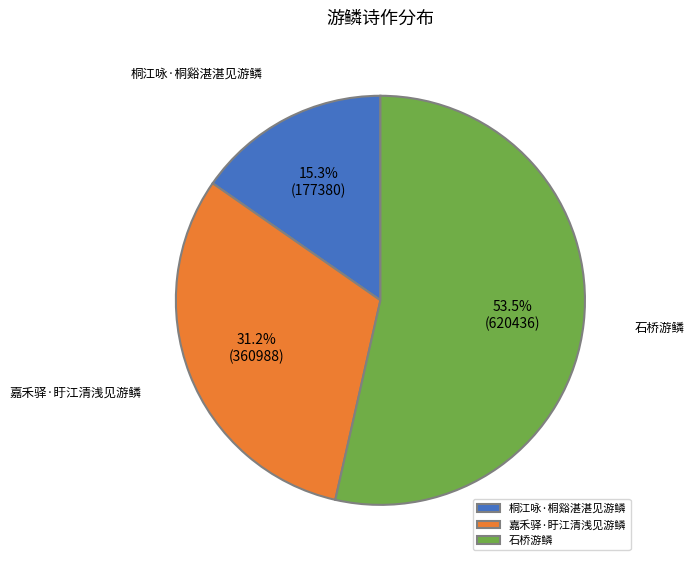

The 嘉禾驿·盱江清浅见游鳞 slice represents 37% of the pie. True or false?

False